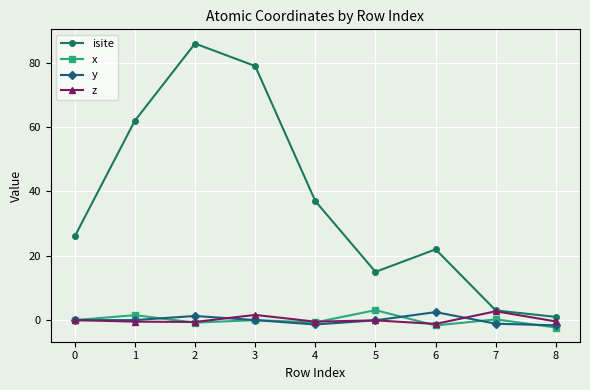

The value of x at 5 is 3.1. True or false?

True